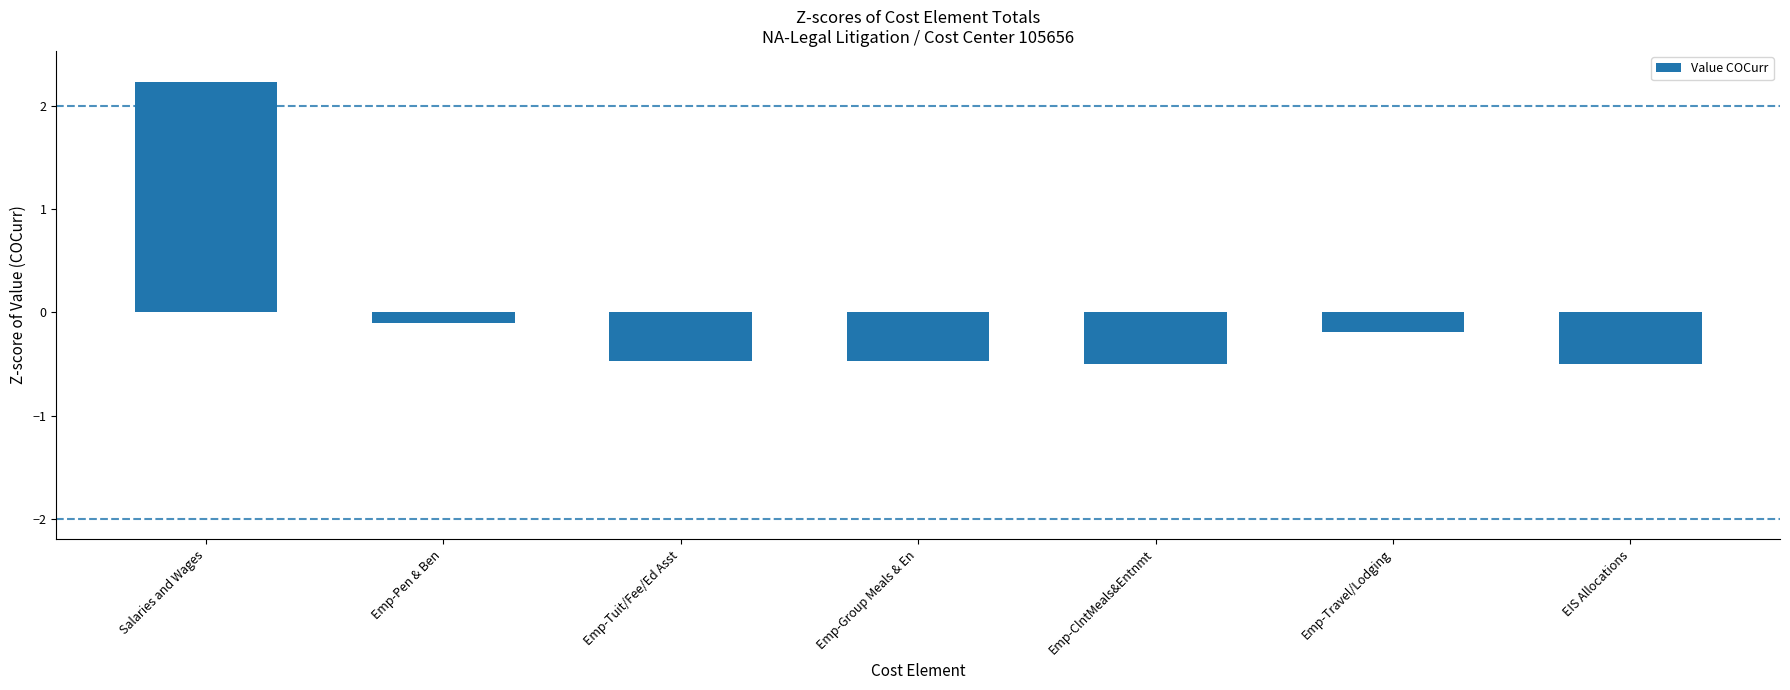

What is the label of the 3rd bar from the left?

Emp-Tuit/Fee/Ed Asst